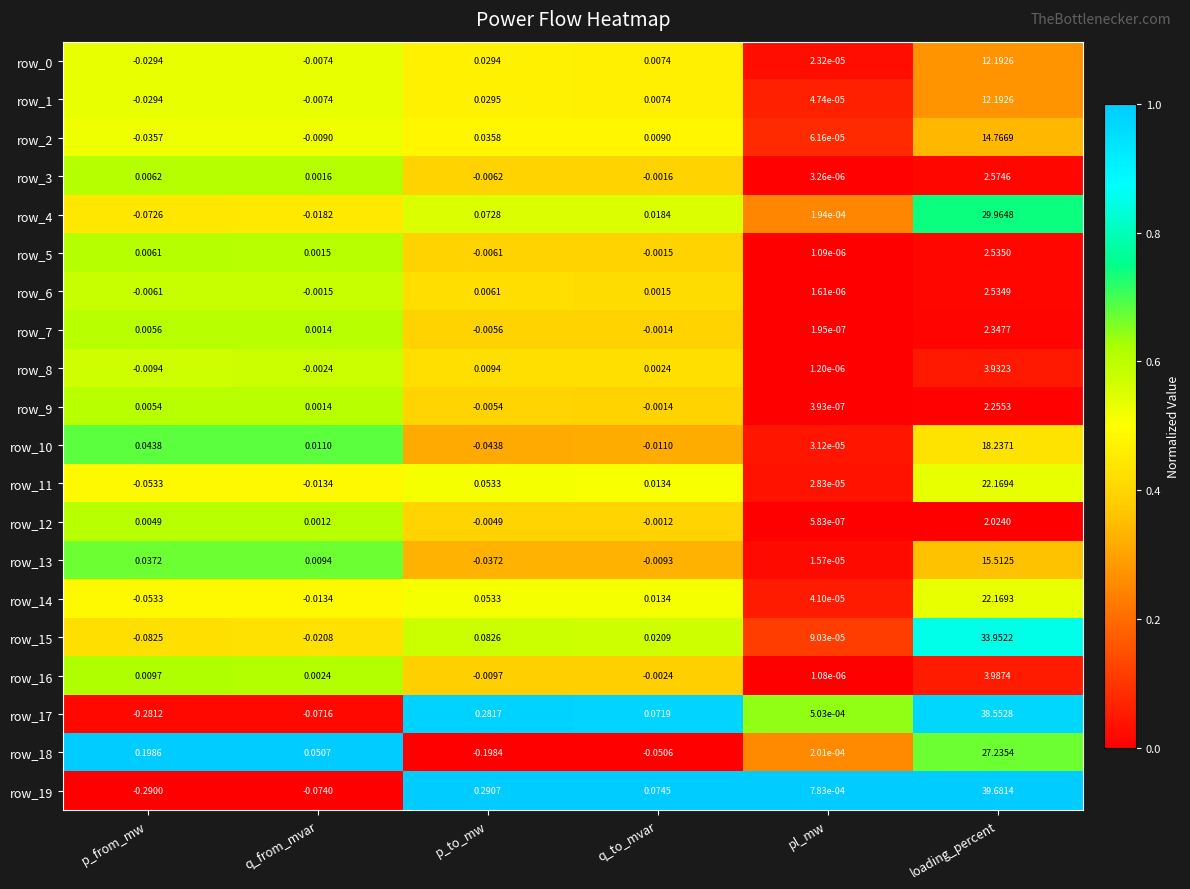

At which category is the sum across all series the highest?

loading_percent